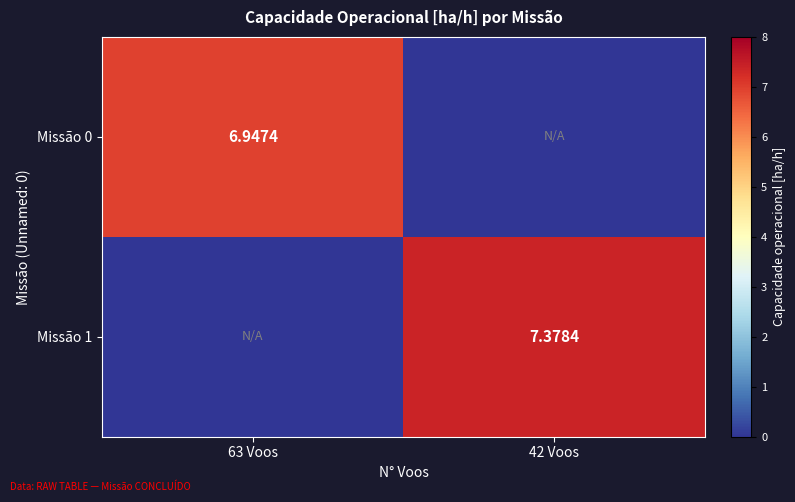

Which has a higher value, 63 Voos or 42 Voos?

63 Voos